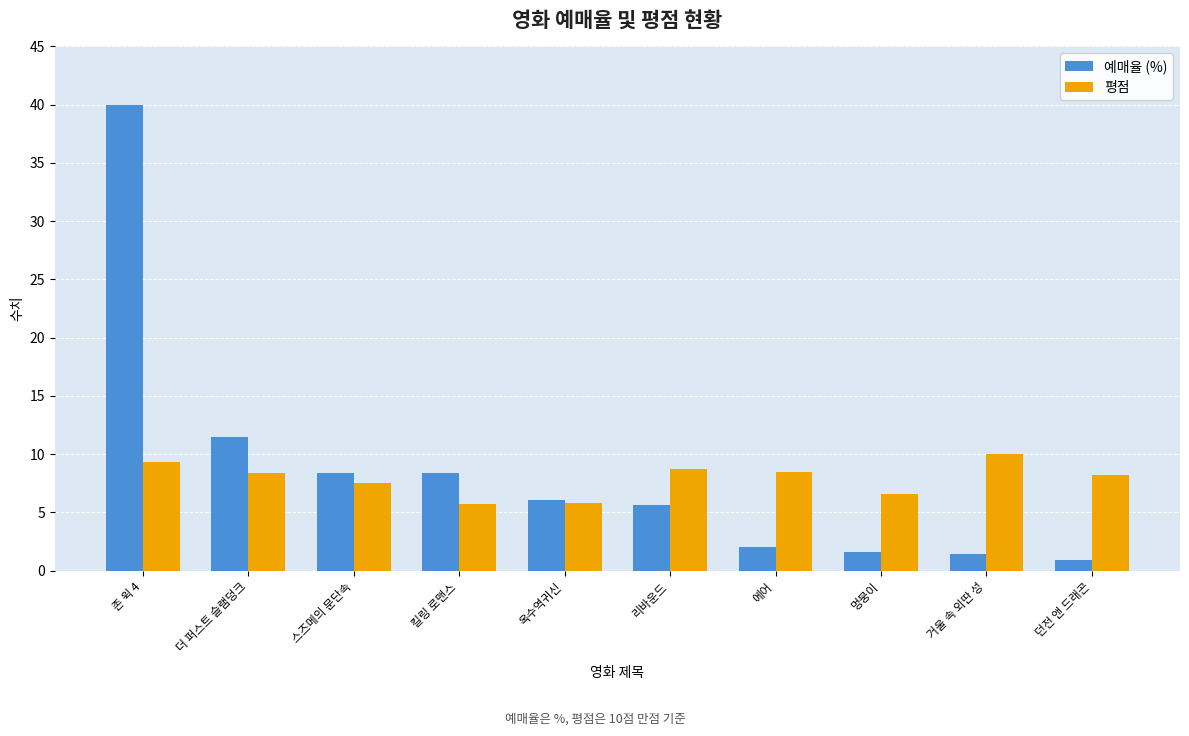

True or false: 예매율 (%) has a value of 11.5 at 더 퍼스트 슬램덩크.

True